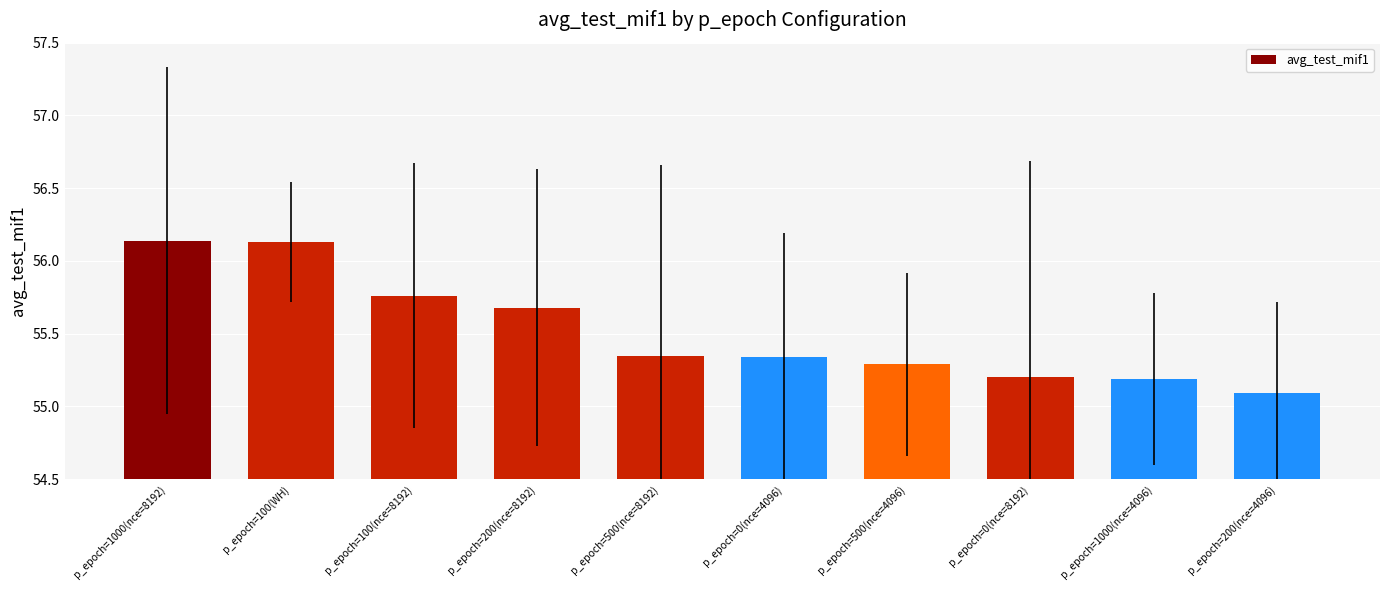

At which label is the value closest to 55?

p_epoch=200(nce=4096)